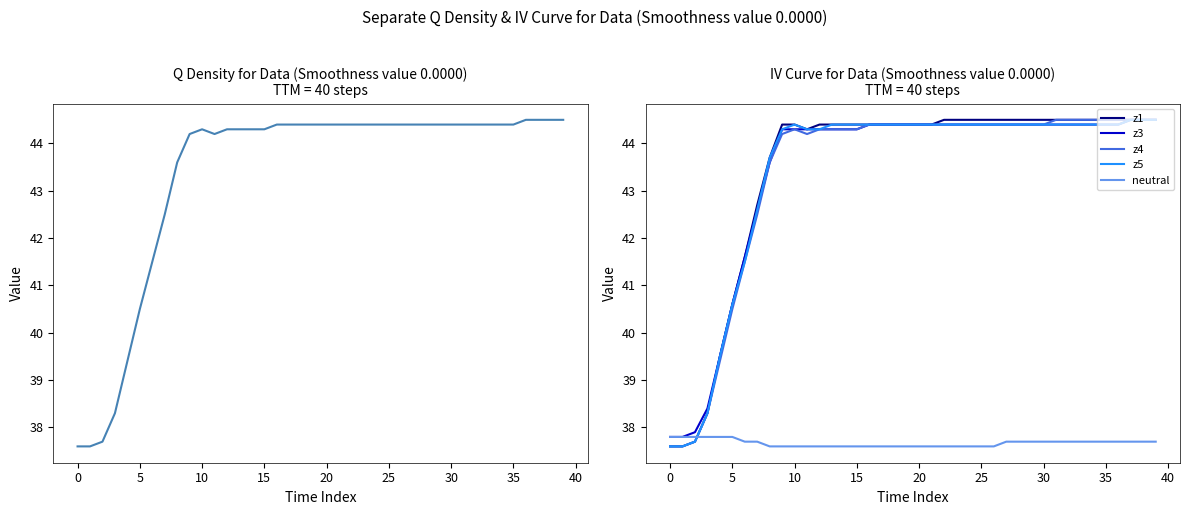

How many intersections are there between neutral and z4?

1